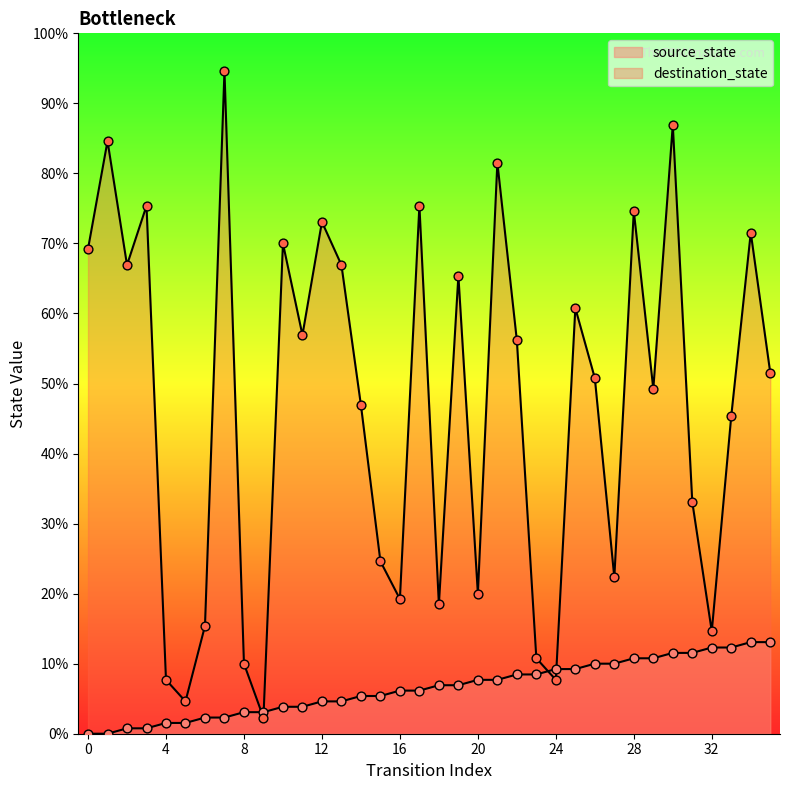

Is the value of destination_state at 15 greater than the value of source_state at 35?

Yes